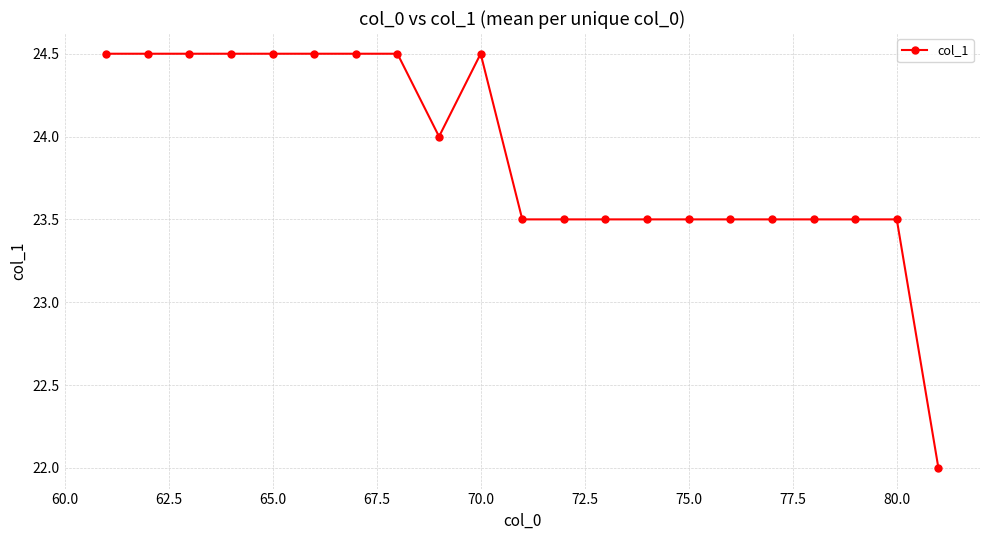

Count the number of data series in this chart.

1